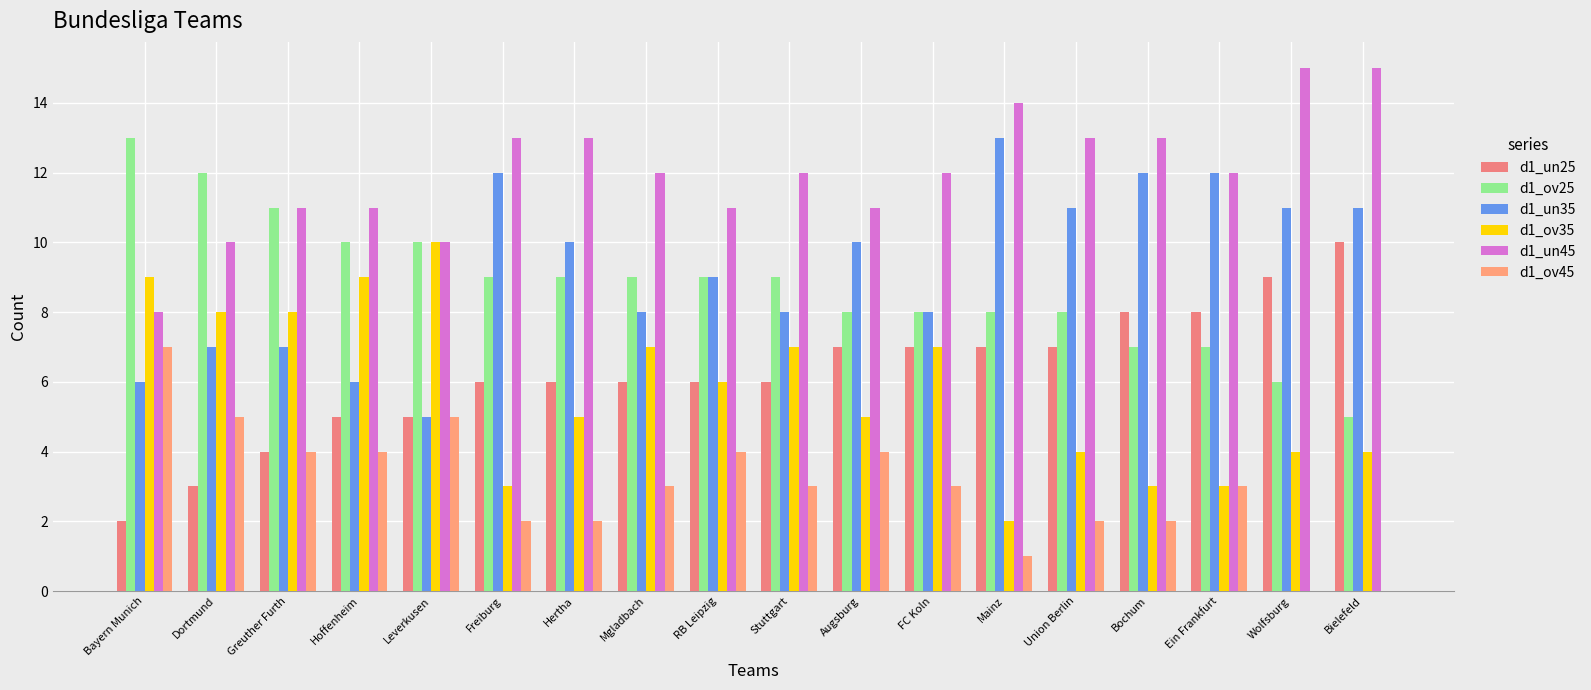

Where does the d1_un25 series first go above 6?

Augsburg